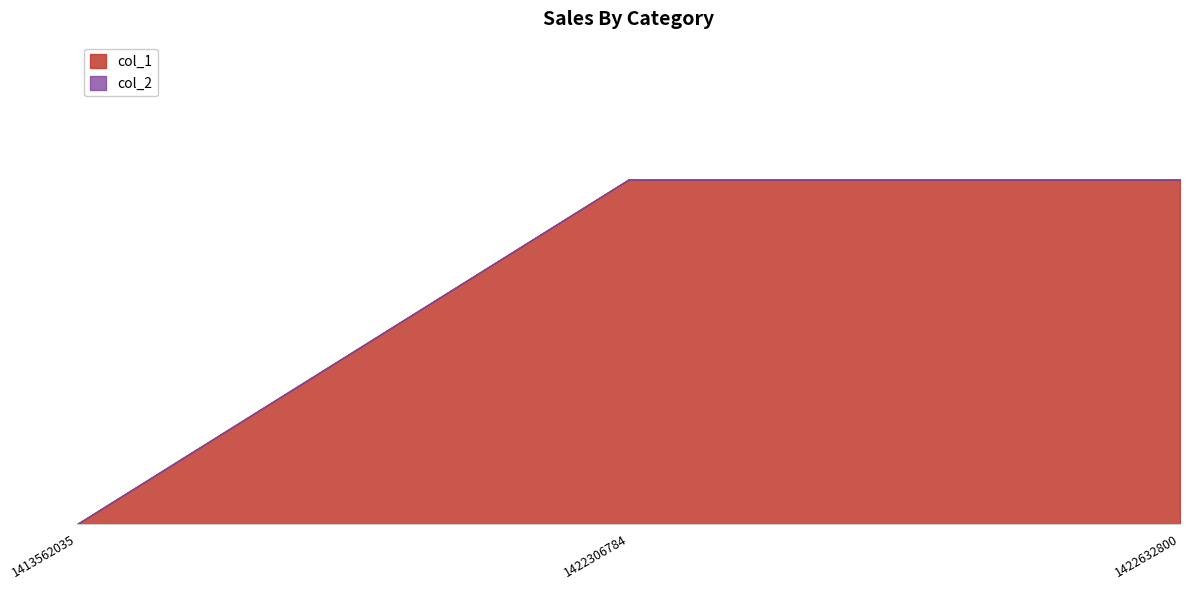

Reading left to right, extract all data points from this chart.

col_1: 1413562035=0	1422306784=1	1422632800=1
col_2: 1413562035=0	1422306784=0	1422632800=0